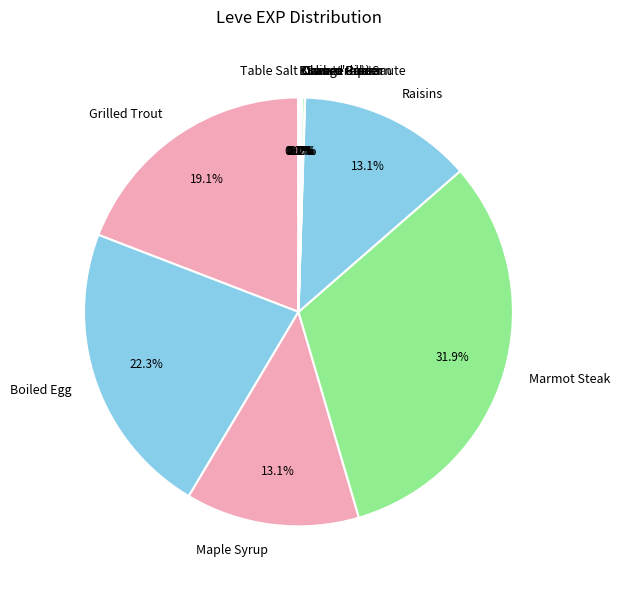

Which slice is the largest?

Marmot Steak